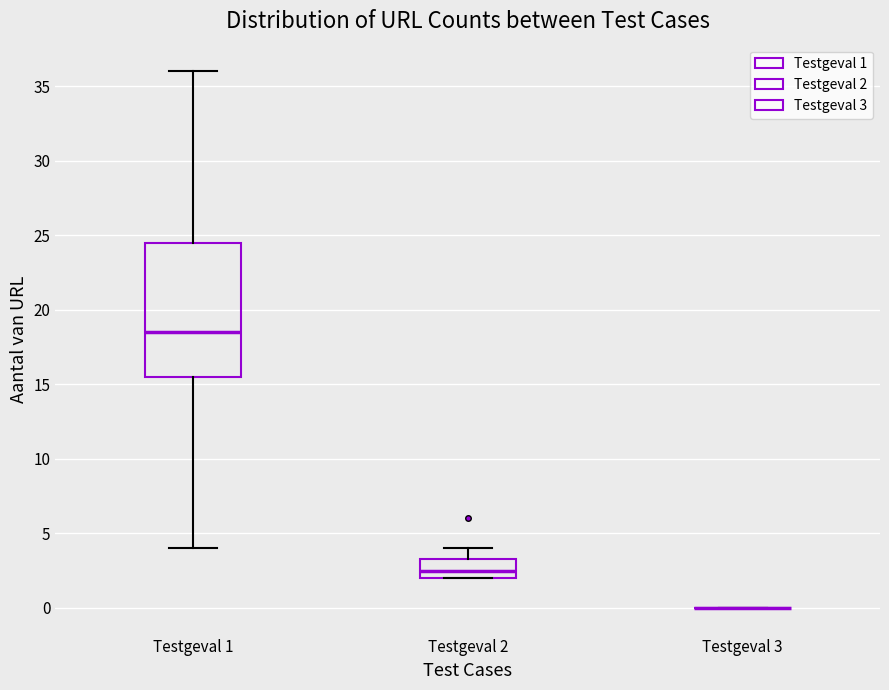

Where does the lower whisker of the box for Testgeval 1 end on the y-axis? The values are not printed on the chart, so give them approximately, as read against the axis.

4.0